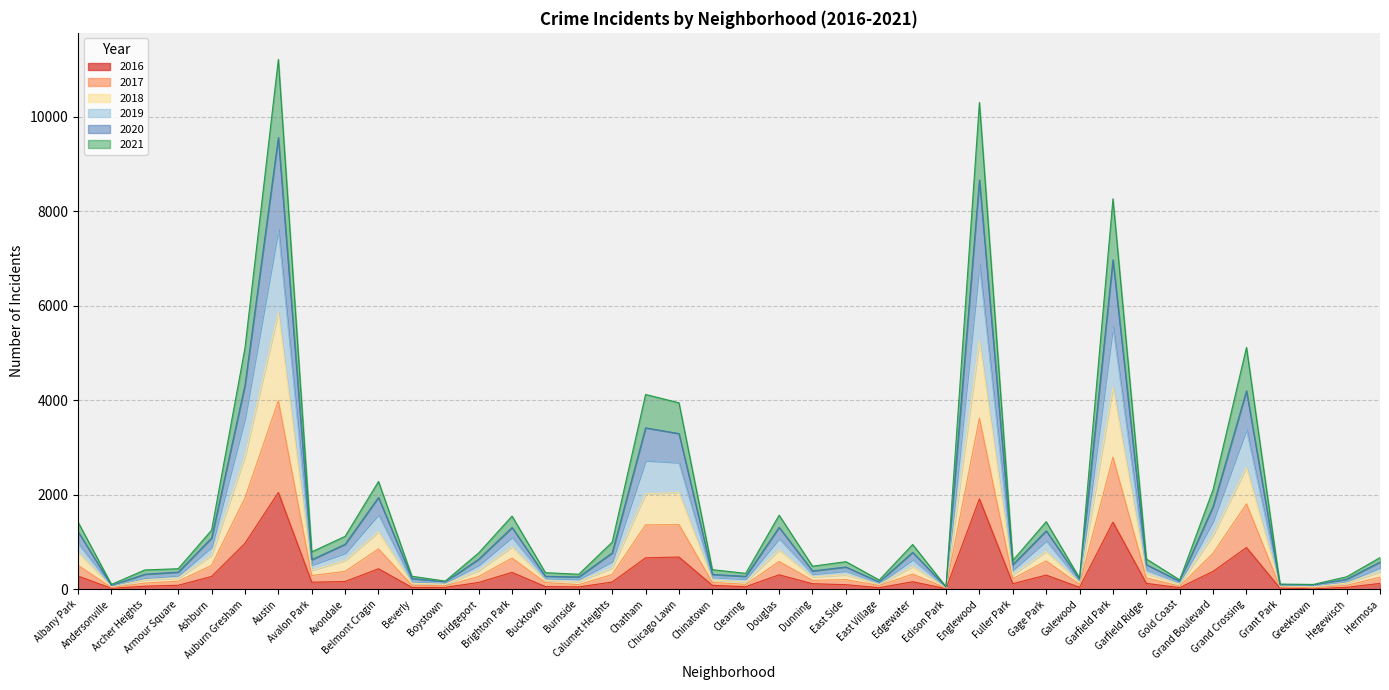

At which category is the sum across all series the highest?

Austin